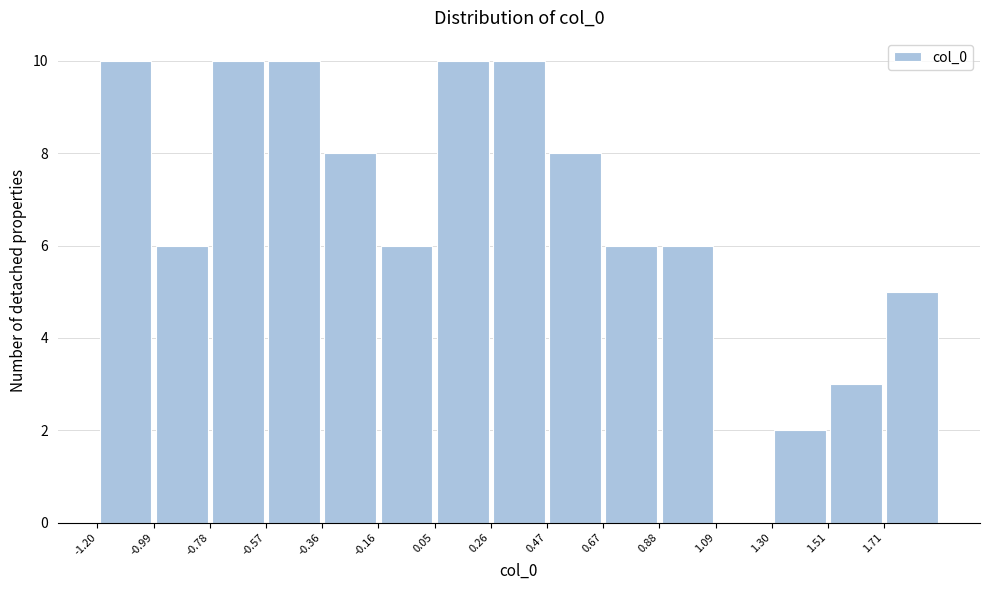

Reading left to right, transcribe this chart: for each bar, give the range it covers on the x-axis and its height. Neither the bar edges nor the heights are printed on the chart, so give them approximately, as read against the axes.

-1.20 to -1.00: 10
-1.00 to -0.80: 6
-0.80 to -0.55: 10
-0.55 to -0.35: 10
-0.35 to -0.15: 8
-0.15 to 0.05: 6
0.05 to 0.25: 10
0.25 to 0.45: 10
0.45 to 0.65: 8
0.65 to 0.90: 6
0.90 to 1.10: 6
1.10 to 1.30: 0
1.30 to 1.50: 2
1.50 to 1.70: 3
1.70 to 1.90: 5